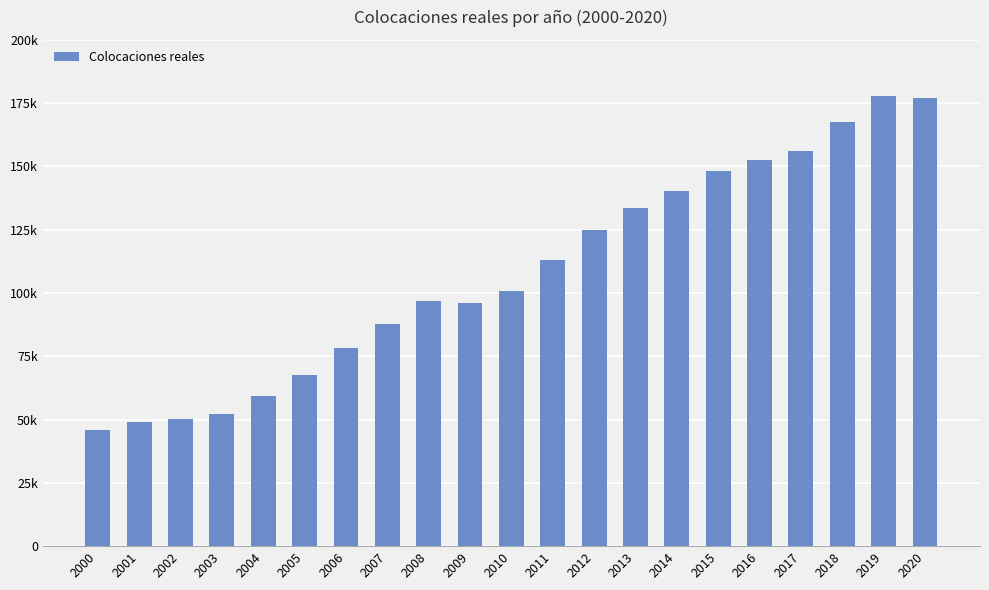

Which label corresponds to the largest value in the chart?

2019